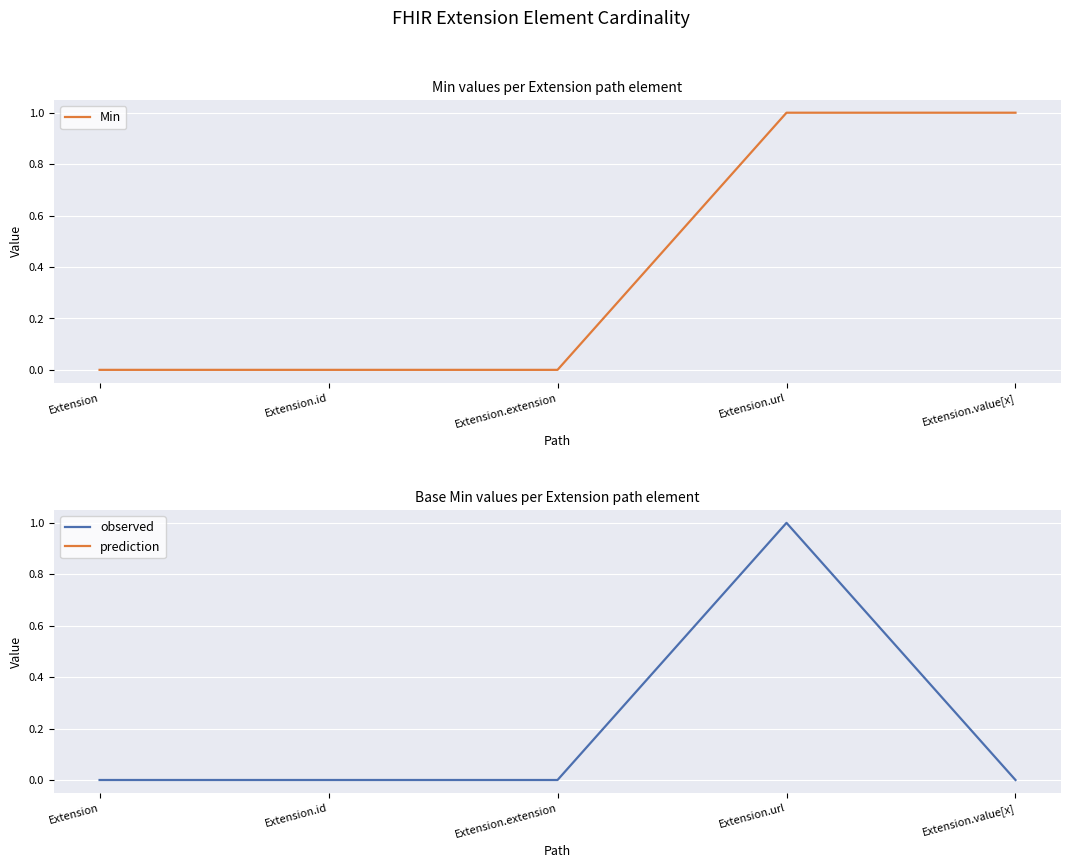

At how many categories does at least one series exceed 0?

2